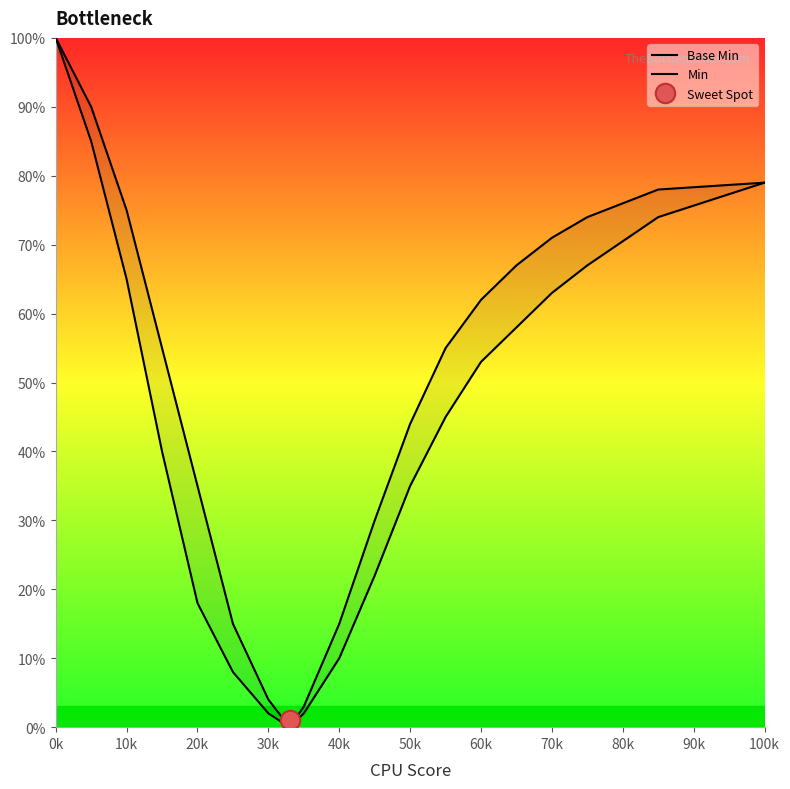

What is the sum of all Base Min values?

826